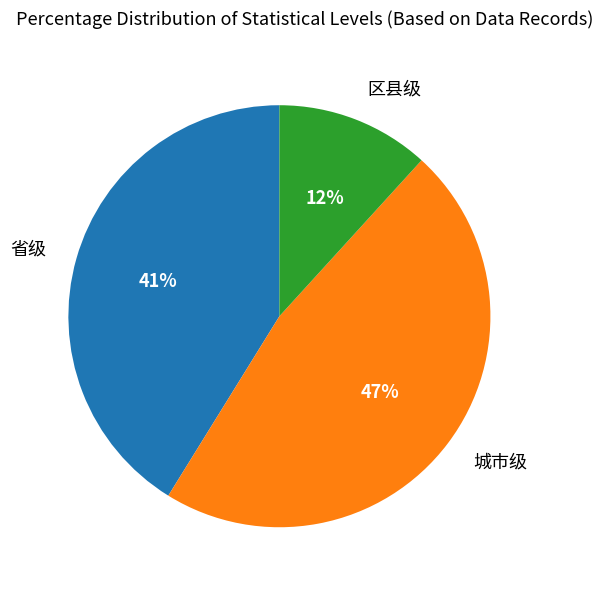

Is there any slice that represents more than half of the pie?

No